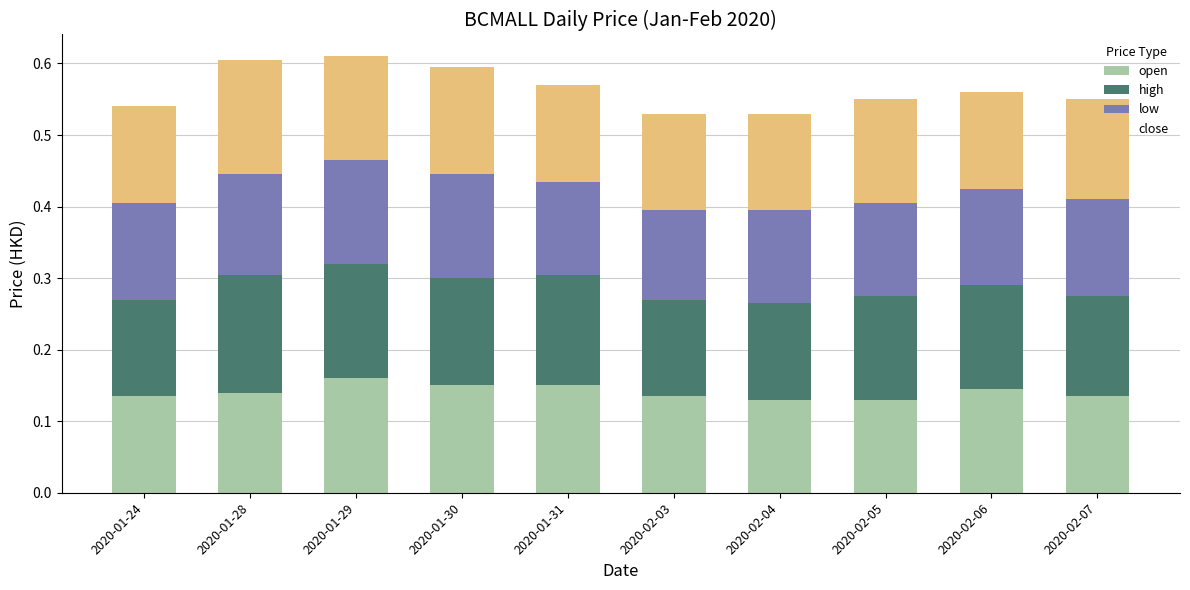

Count the open values in the range 0 to 1.

10